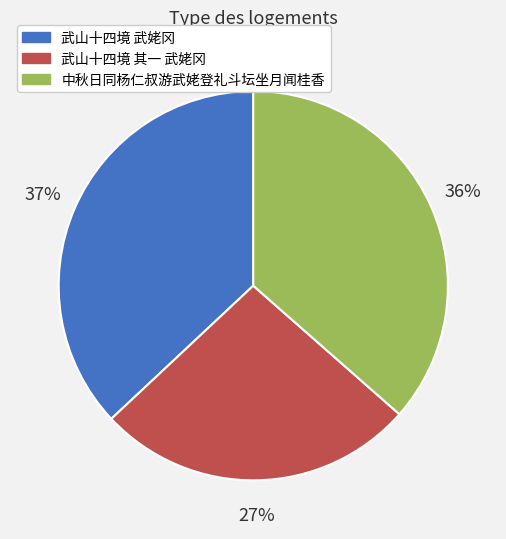

Is the sum of 武山十四境 武姥冈 and 武山十四境 其一 武姥冈 greater than half?

Yes